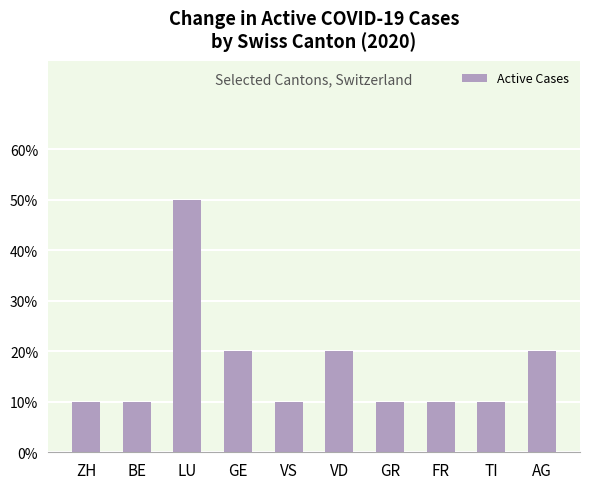

Which has a higher value, VD or AG?

VD